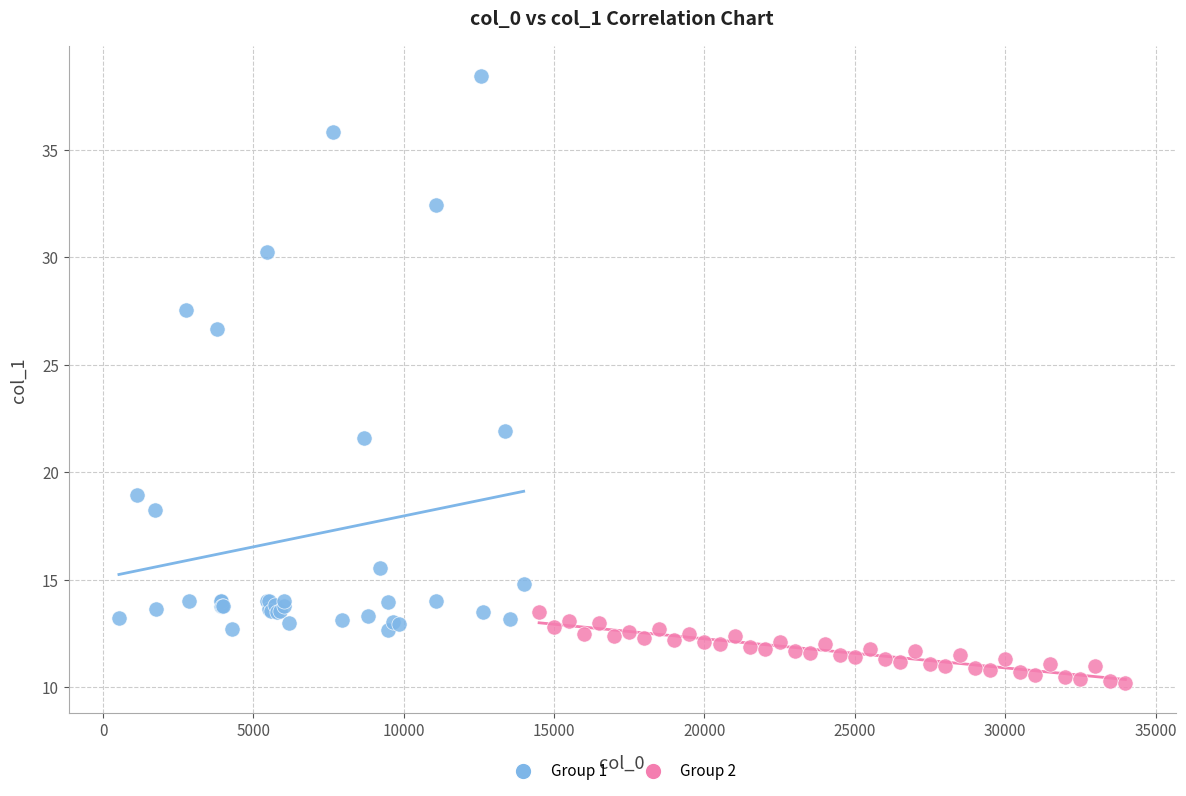

Which series contains the highest Y value?

Group 1